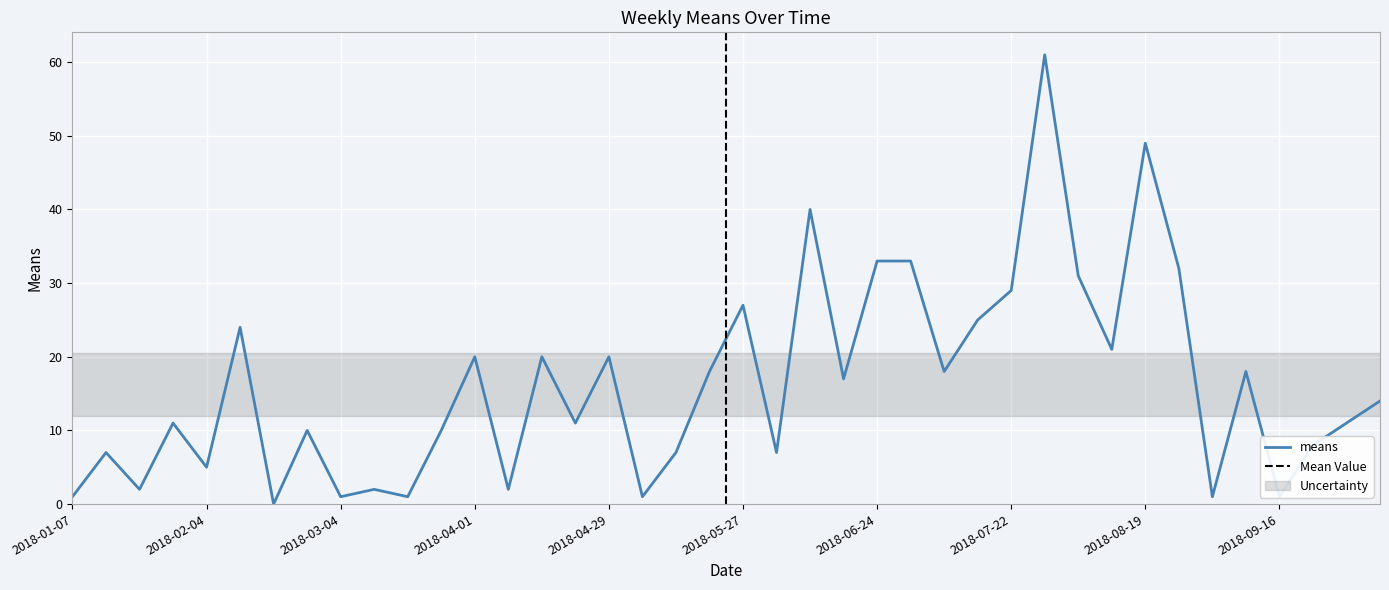

List the labels in order of value, smallest first.

2018-02-18, 2018-01-07, 2018-03-04, 2018-03-18, 2018-05-06, 2018-09-02, 2018-09-16, 2018-01-21, 2018-03-11, 2018-04-08, 2018-02-04, 2018-01-14, 2018-05-13, 2018-06-03, 2018-09-23, 2018-02-25, 2018-03-25, 2018-01-28, 2018-04-22, 2018-09-30, 2018-10-07, 2018-06-17, 2018-05-20, 2018-07-08, 2018-09-09, 2018-04-01, 2018-04-15, 2018-04-29, 2018-08-12, 2018-02-11, 2018-07-15, 2018-05-27, 2018-07-22, 2018-08-05, 2018-08-26, 2018-06-24, 2018-07-01, 2018-06-10, 2018-08-19, 2018-07-29